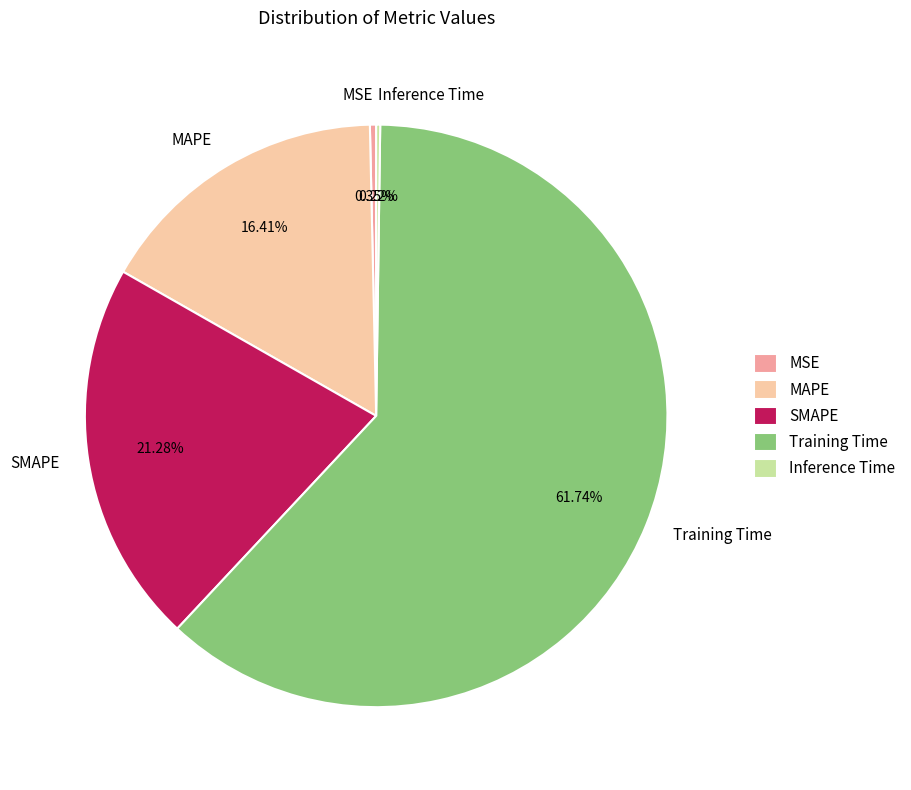

To the nearest percent, what portion does Training Time represent?

62%